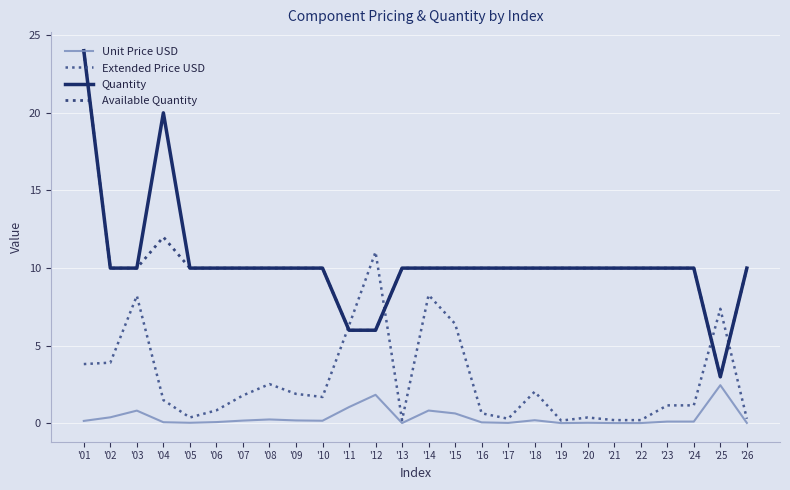

At which label does Unit Price USD reach its peak?

'25